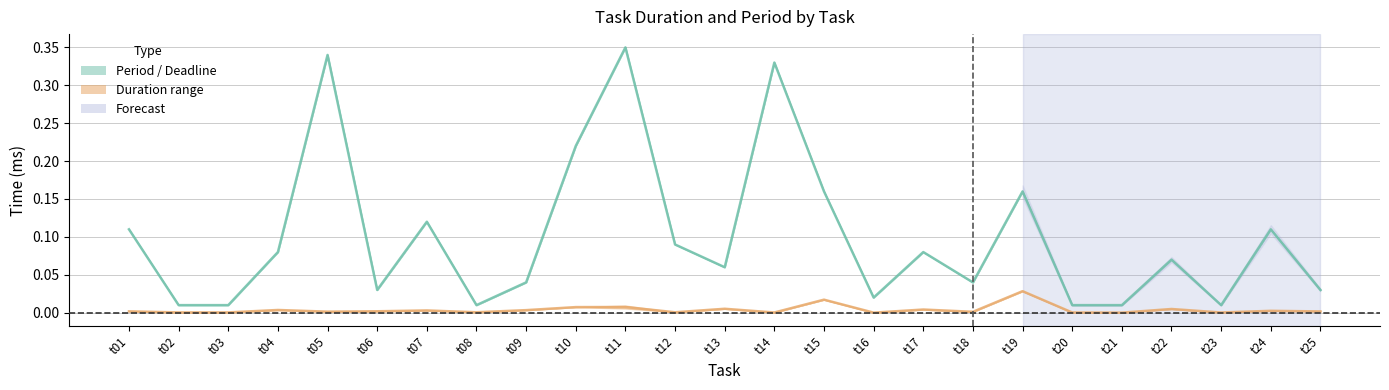

Reading left to right, transcribe all the data shown in this chart.

Period / Deadline mean: t01=0.1	t02=0.0	t03=0.0	t04=0.1	t05=0.3	t06=0.0	t07=0.1	t08=0.0	t09=0.0	t10=0.2	t11=0.3	t12=0.1	t13=0.1	t14=0.3	t15=0.2	t16=0.0	t17=0.1	t18=0.0	t19=0.2	t20=0.0	t21=0.0	t22=0.1	t23=0.0	t24=0.1	t25=0.0
Duration mean: t01=0.0	t02=0.0	t03=0.0	t04=0.0	t05=0.0	t06=0.0	t07=0.0	t08=0.0	t09=0.0	t10=0.0	t11=0.0	t12=0.0	t13=0.0	t14=0.0	t15=0.0	t16=0.0	t17=0.0	t18=0.0	t19=0.0	t20=0.0	t21=0.0	t22=0.0	t23=0.0	t24=0.0	t25=0.0